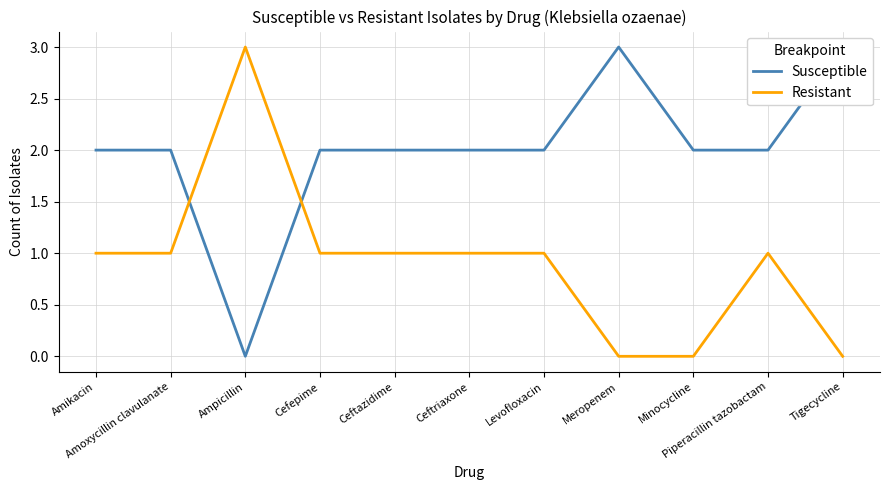

What is the spread (max minus min) of values at Ceftazidime?

1